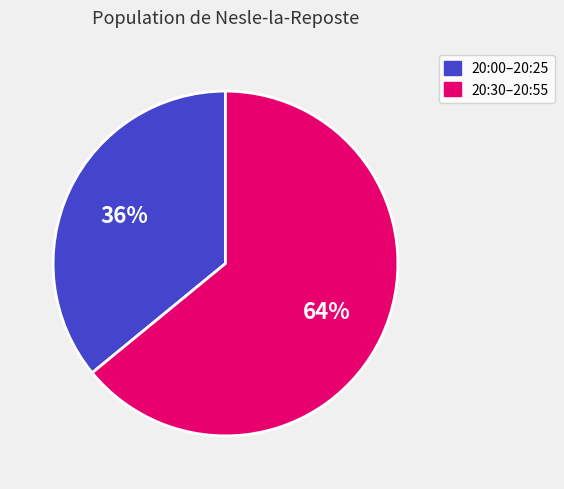

To the nearest percent, what is the difference between the largest and smallest slice percentages?

28%